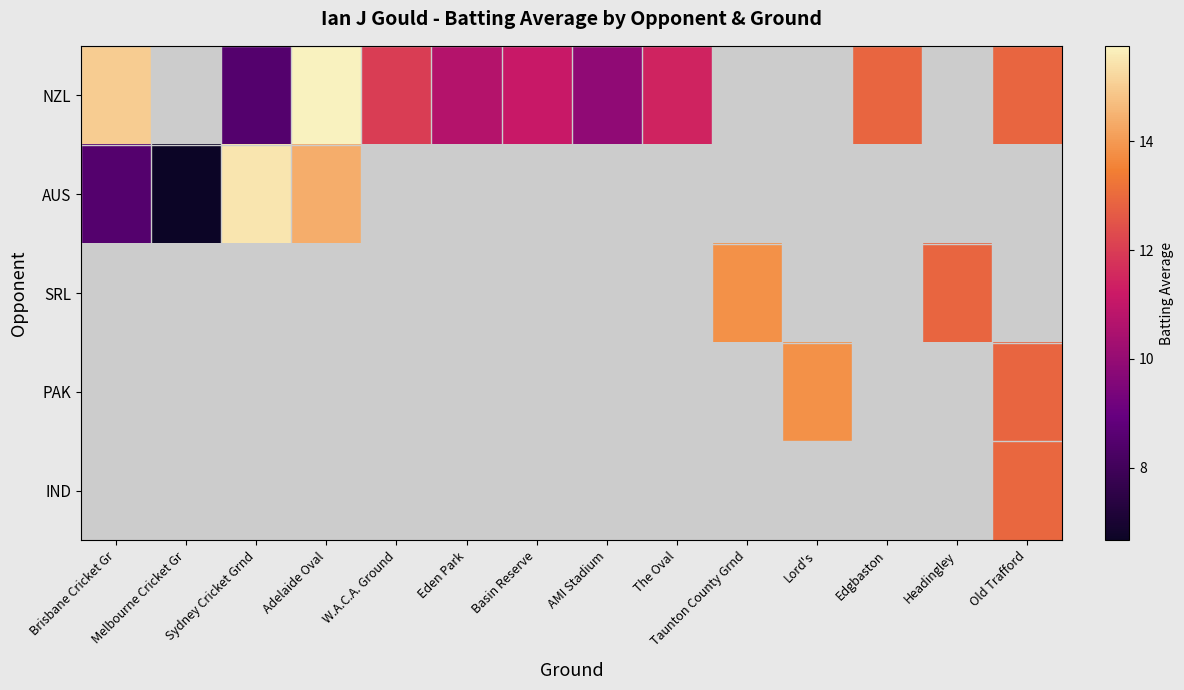

What is the smallest value displayed?

6.7